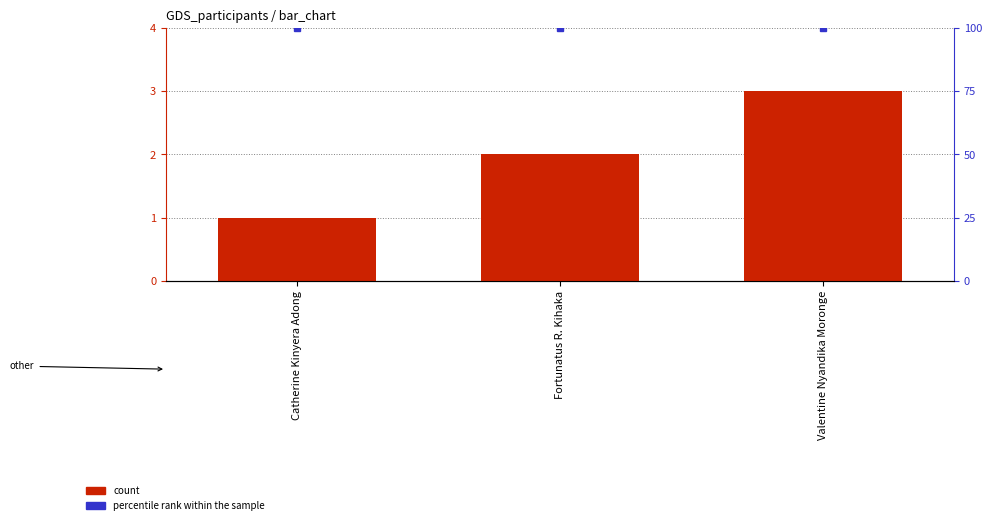

Reading left to right, what are all the values shown in this chart?

count: Catherine Kinyera Adong=1	Fortunatus R. Kihaka=2	Valentine Nyandika Moronge=3
percentile rank within the sample: Catherine Kinyera Adong=100	Fortunatus R. Kihaka=100	Valentine Nyandika Moronge=100